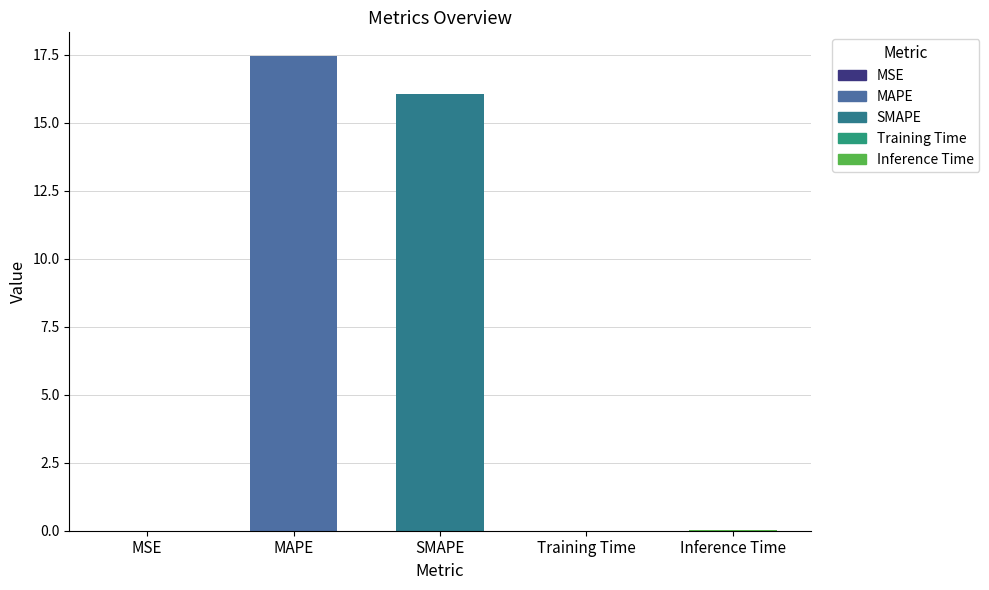

Which category has the highest value across all series?

MAPE